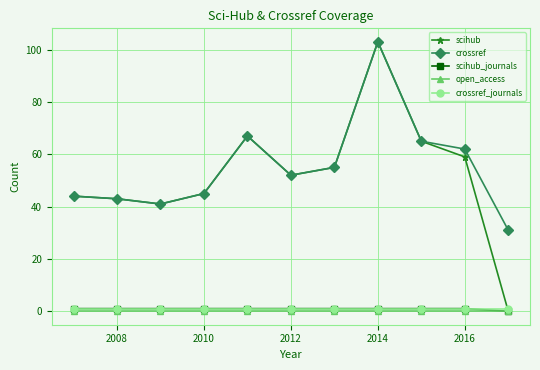

True or false: open_access and crossref_journals cross at least once.

False